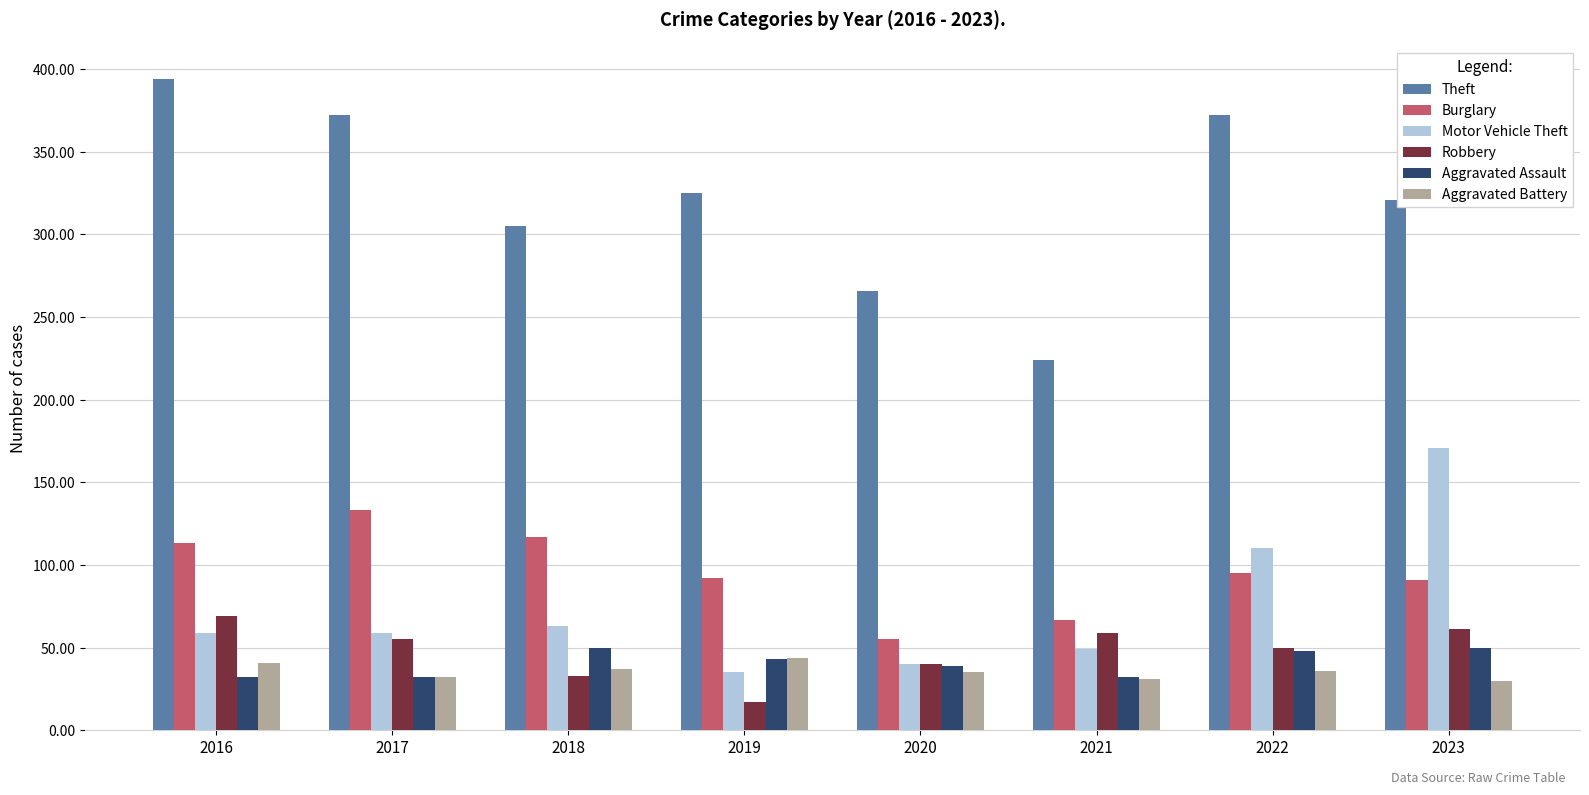

What is the sum of the Theft values at 2021 and 2017?

596